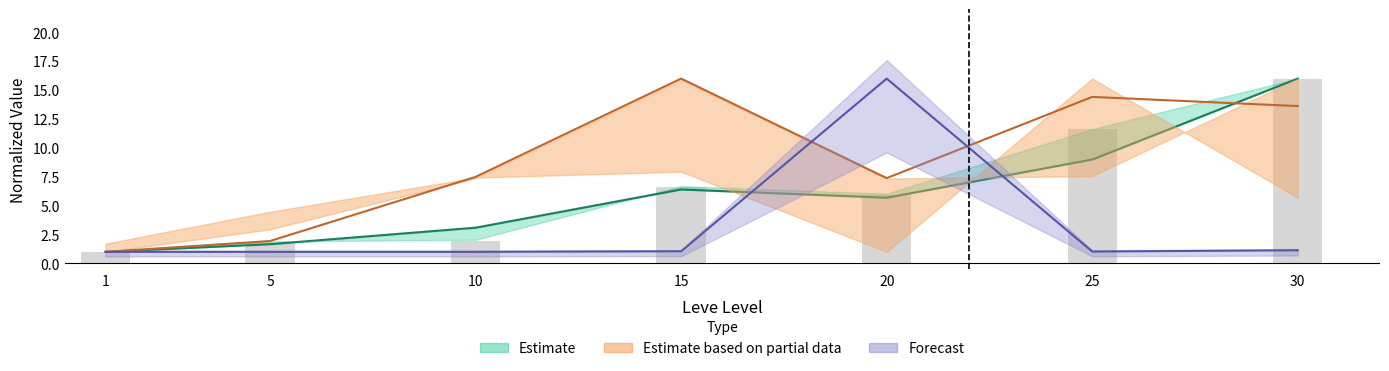

What is the smallest value displayed?

1.0